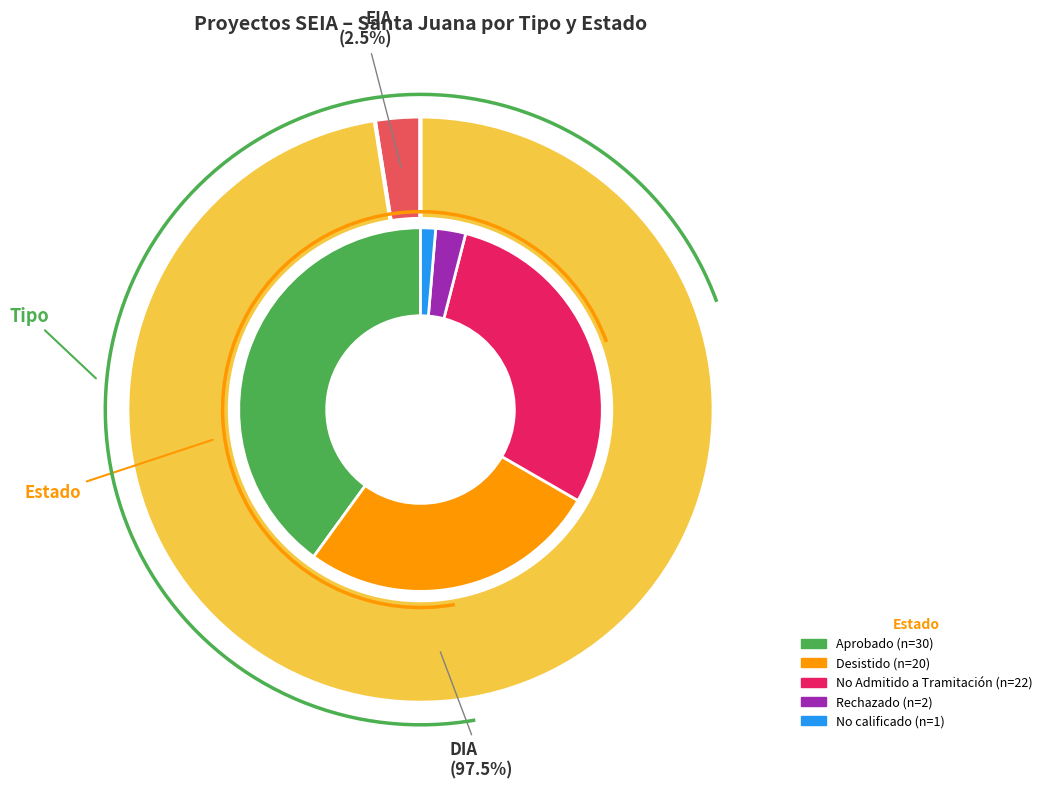

The DIA slice represents 98% of the pie. True or false?

True